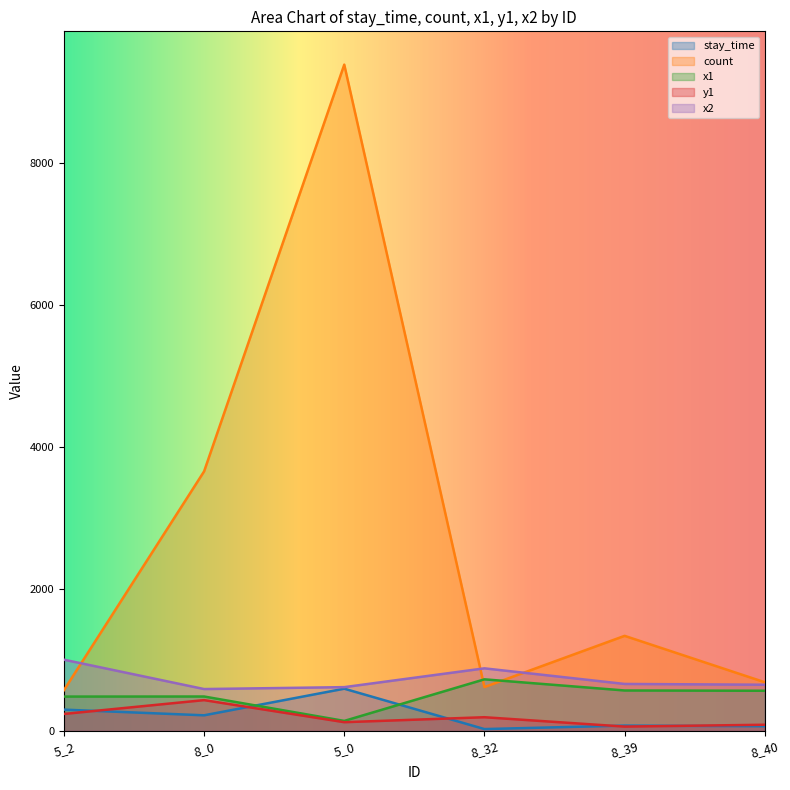

At which category is the sum across all series the highest?

5_0